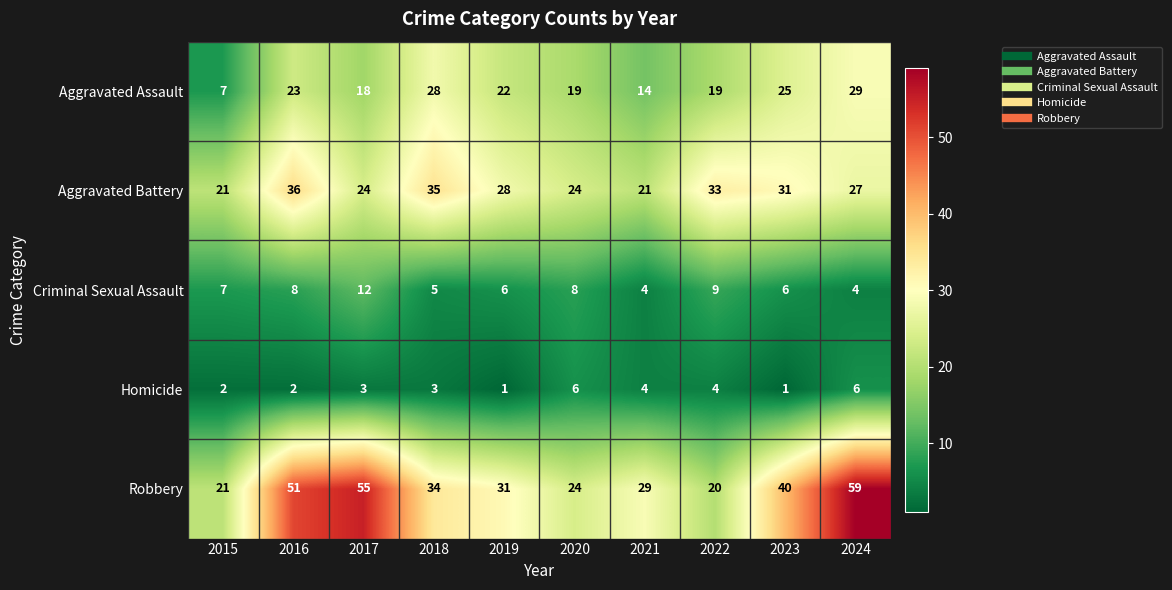

What is the highest value of the Criminal Sexual Assault series?

12